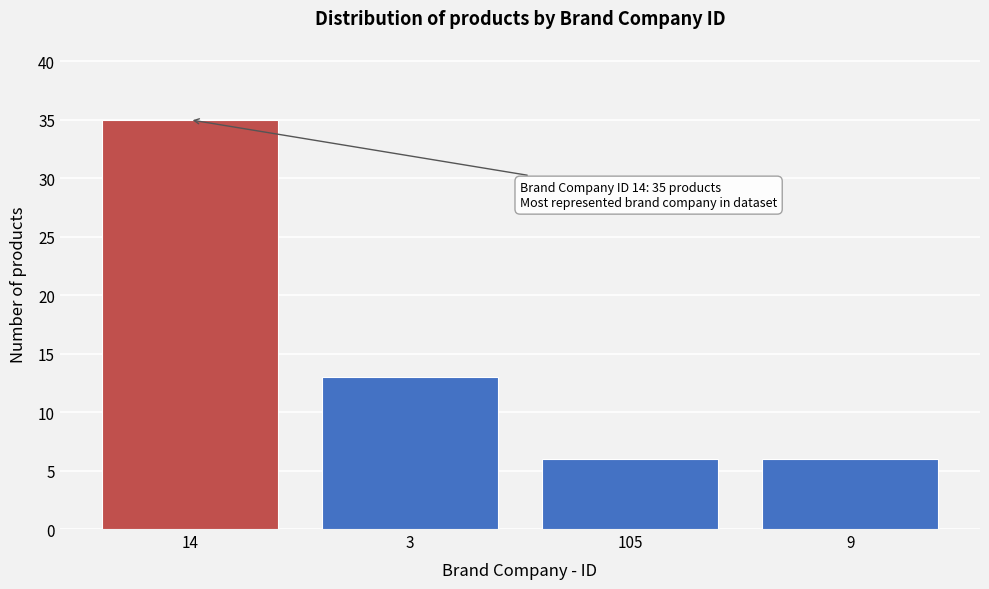

Reading right to left, what are all the values shown in this chart?

9=6	105=6	3=13	14=35